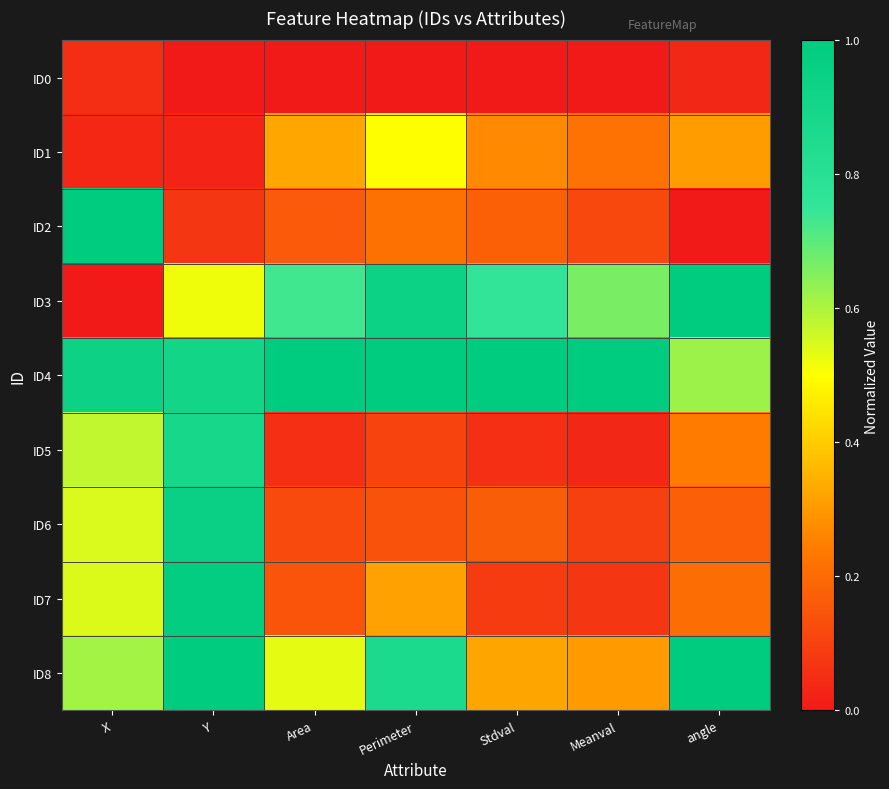

Reading left to right, list all the values displayed in this chart.

ID0: X=0.1	Y=0.0	Area=0.0	Perimeter=0.0	Stdval=0.0	Meanval=0.0	angle=0.0
ID1: X=0.0	Y=0.0	Area=0.3	Perimeter=0.5	Stdval=0.3	Meanval=0.2	angle=0.3
ID2: X=1.0	Y=0.1	Area=0.2	Perimeter=0.2	Stdval=0.2	Meanval=0.1	angle=0.0
ID3: X=0.0	Y=0.5	Area=0.7	Perimeter=0.9	Stdval=0.8	Meanval=0.7	angle=1.0
ID4: X=0.9	Y=0.9	Area=1.0	Perimeter=1.0	Stdval=1.0	Meanval=1.0	angle=0.6
ID5: X=0.6	Y=0.9	Area=0.1	Perimeter=0.1	Stdval=0.1	Meanval=0.0	angle=0.2
ID6: X=0.5	Y=1.0	Area=0.1	Perimeter=0.1	Stdval=0.2	Meanval=0.1	angle=0.2
ID7: X=0.5	Y=1.0	Area=0.1	Perimeter=0.3	Stdval=0.1	Meanval=0.1	angle=0.2
ID8: X=0.6	Y=1.0	Area=0.5	Perimeter=0.9	Stdval=0.3	Meanval=0.3	angle=1.0